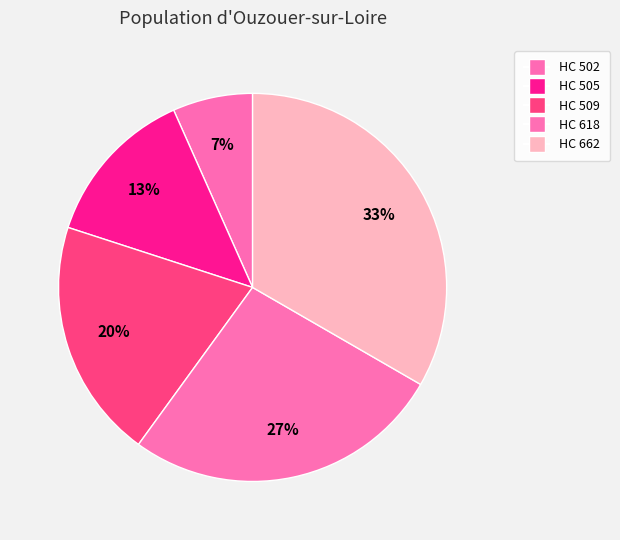

Count the number of slices in the pie.

5